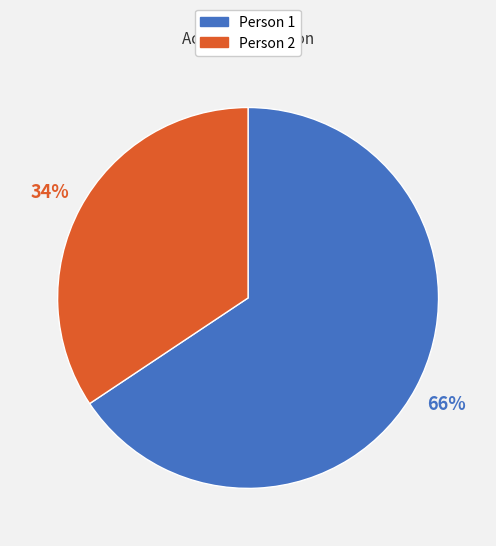

To the nearest percent, what portion does Person 1 represent?

66%